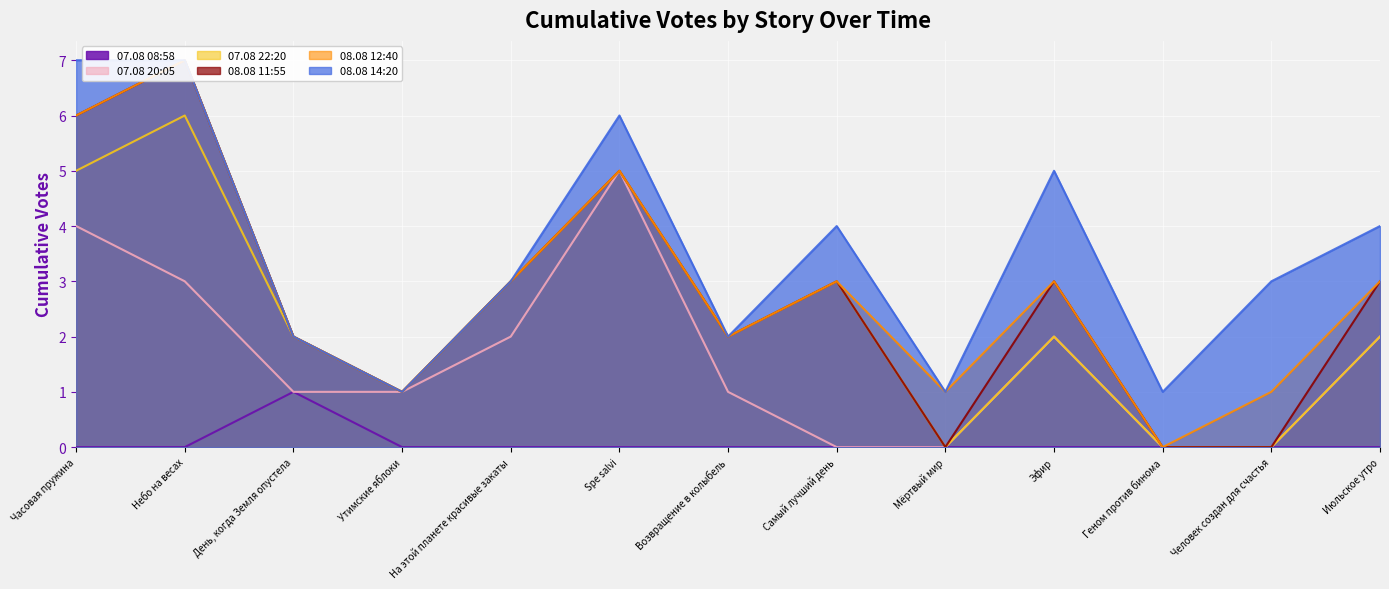

How many values in 07.08 22:20 are above zero?

10